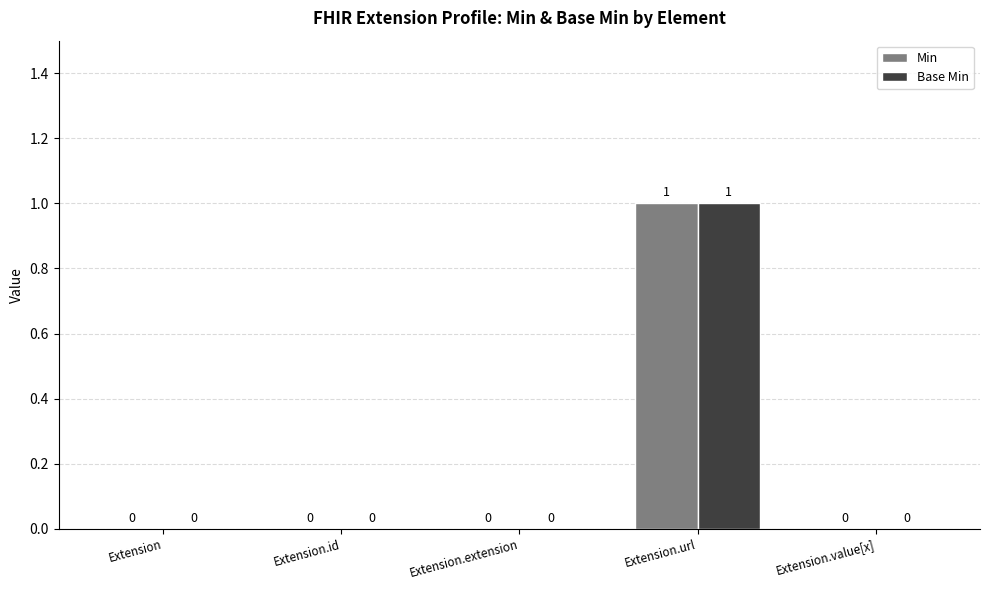

Reading right to left, extract all data points from this chart.

Min: 0	1	0	0	0
Base Min: 0	1	0	0	0